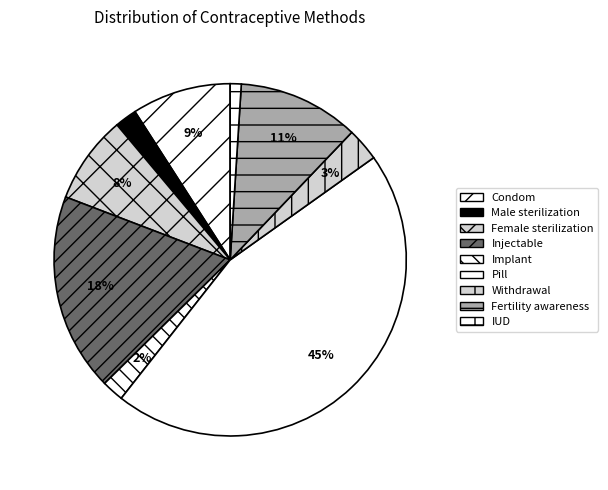

What is the change in value from Female sterilization to IUD?

-0.1